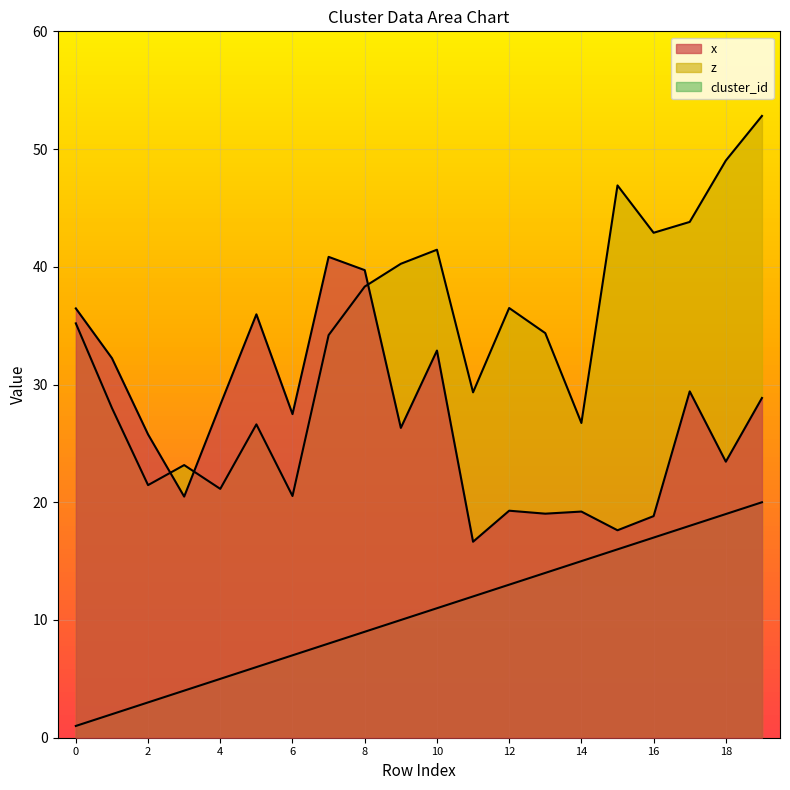

Reading left to right, what are all the values shown in this chart?

x: 36.5	32.2	25.8	20.5	28.3	36.0	27.5	40.8	39.7	26.3	32.9	16.6	19.3	19.0	19.2	17.6	18.8	29.4	23.4	28.9
z: 35.2	28.0	21.5	23.2	21.1	26.6	20.5	34.2	38.3	40.3	41.4	29.3	36.5	34.4	26.7	46.9	42.9	43.8	49.0	52.8
cluster_id: 1.0	2.0	3.0	4.0	5.0	6.0	7.0	8.0	9.0	10.0	11.0	12.0	13.0	14.0	15.0	16.0	17.0	18.0	19.0	20.0